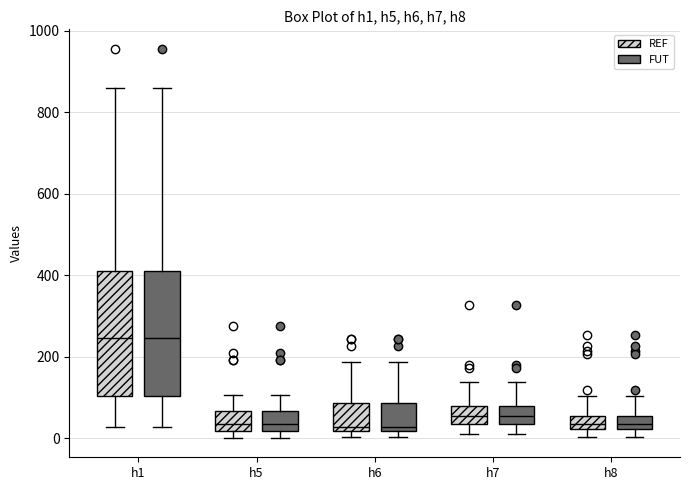

Reading left to right, transcribe this box plot: for each box, give where its median line is, the range the box spans, and where its two whiskers end, as read against the y-axis. The values are not printed on the chart, so give them approximately, as read against the axis.

h1 (REF): median 240, box 100 to 420, whiskers 20 to 860
h1 (FUT): median 240, box 100 to 420, whiskers 20 to 860
h5 (REF): median 40, box 20 to 60, whiskers 0 to 100
h5 (FUT): median 40, box 20 to 60, whiskers 0 to 100
h6 (REF): median 20 (just above the box's lower edge), box 20 to 80, whiskers 0 to 180
h6 (FUT): median 20 (just above the box's lower edge), box 20 to 80, whiskers 0 to 180
h7 (REF): median 60, box 40 to 80, whiskers 20 to 140
h7 (FUT): median 60, box 40 to 80, whiskers 20 to 140
h8 (REF): median 40, box 20 to 60, whiskers 0 to 100
h8 (FUT): median 40, box 20 to 60, whiskers 0 to 100